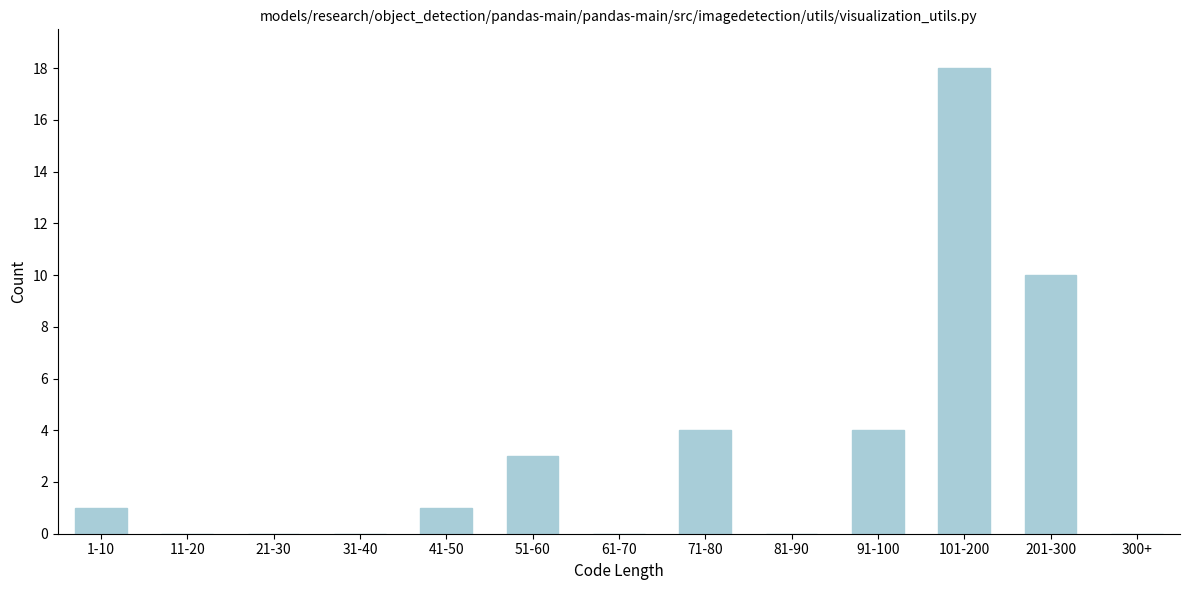

Reading left to right, transcribe all the data shown in this chart.

1-10=1	11-20=0	21-30=0	31-40=0	41-50=1	51-60=3	61-70=0	71-80=4	81-90=0	91-100=4	101-200=18	201-300=10	300+=0